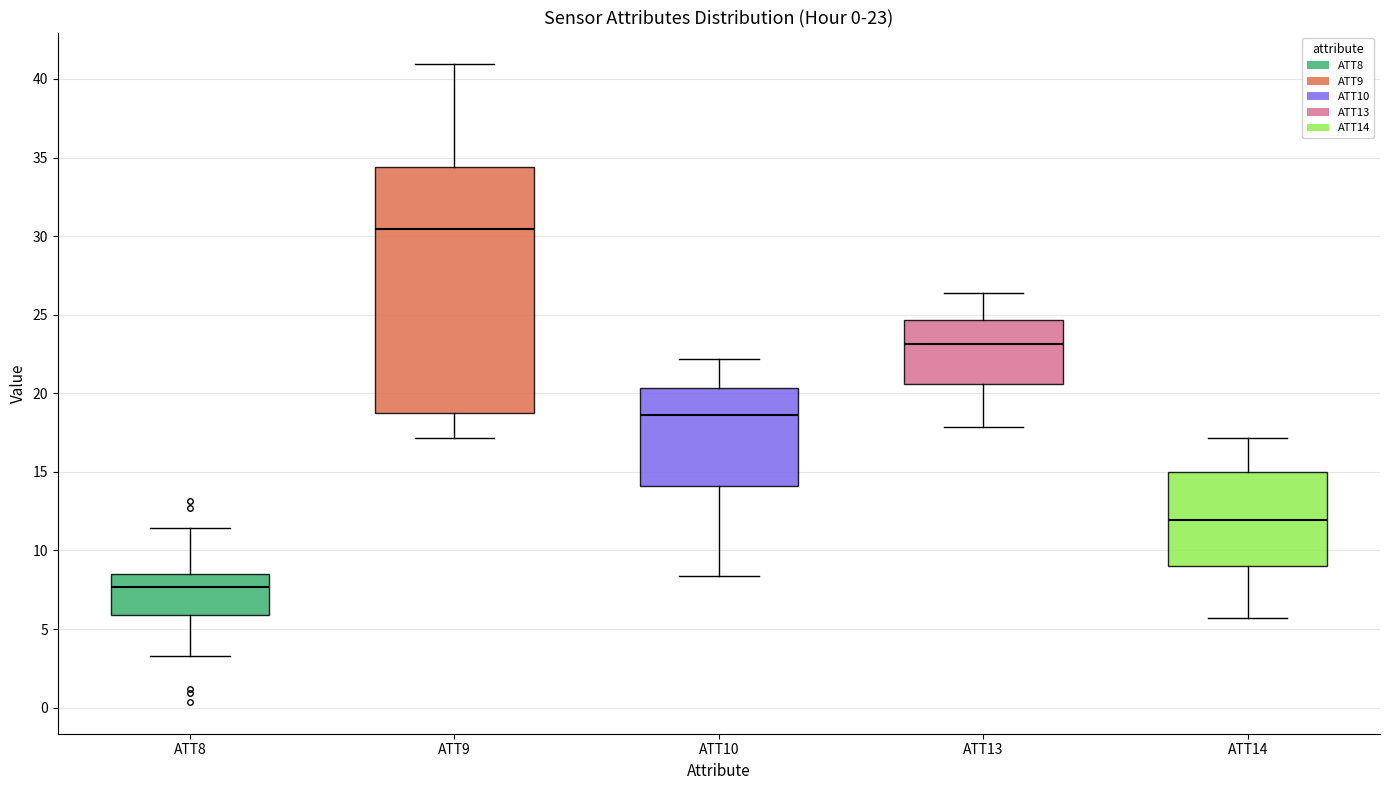

Which box has the highest median line?

ATT9